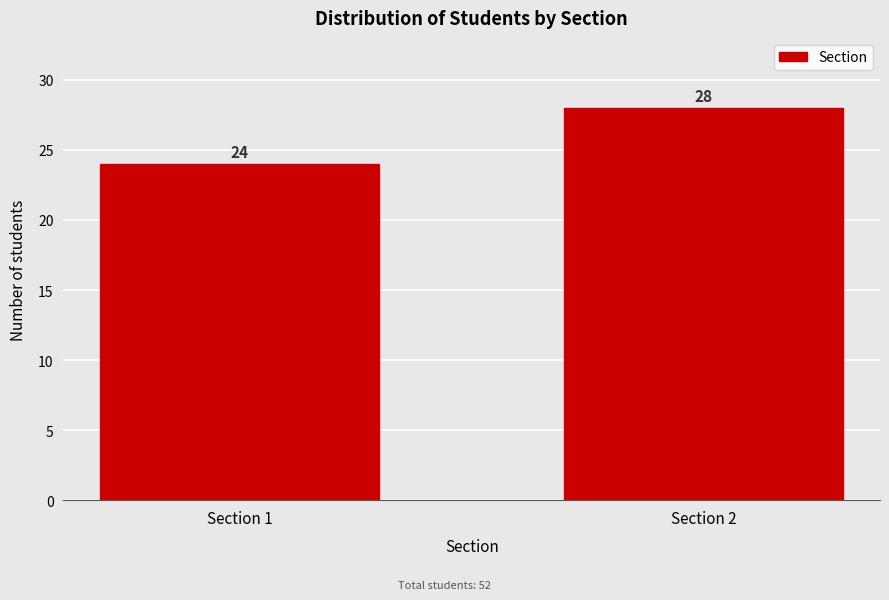

Reading left to right, extract all data points from this chart.

Section 1=24	Section 2=28